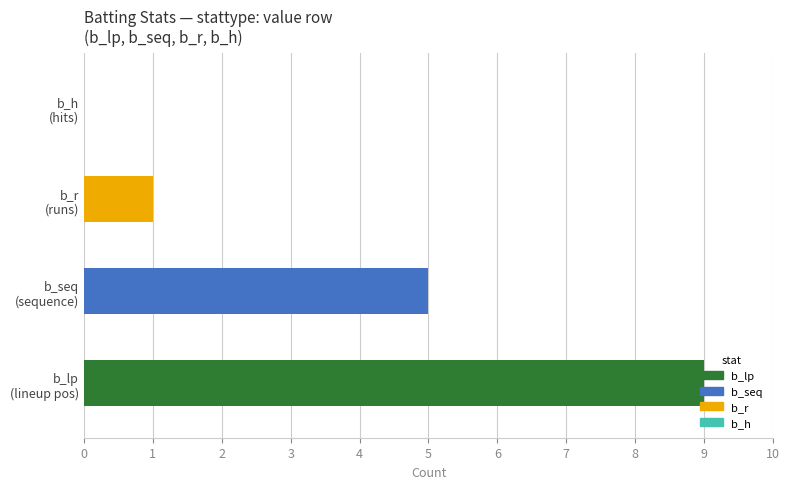

How many values are above zero?

3